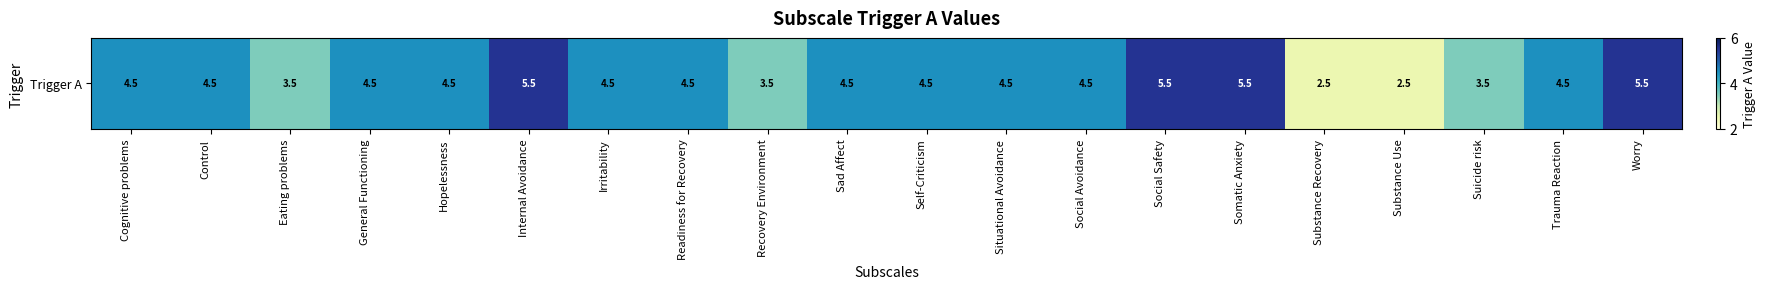

Rank the categories by value from highest to lowest.

Internal Avoidance, Social Safety, Somatic Anxiety, Worry, Cognitive problems, Control, General Functioning, Hopelessness, Irritability, Readiness for Recovery, Sad Affect, Self-Criticism, Situational Avoidance, Social Avoidance, Trauma Reaction, Eating problems, Recovery Environment, Suicide risk, Substance Recovery, Substance Use